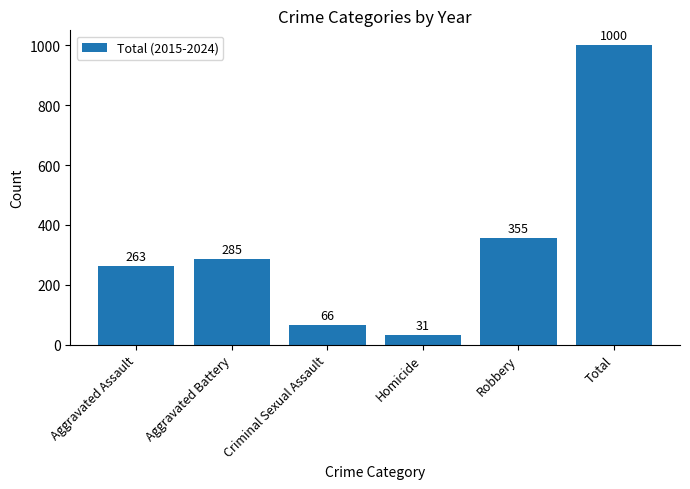

Rank the categories by value from highest to lowest.

Total, Robbery, Aggravated Battery, Aggravated Assault, Criminal Sexual Assault, Homicide